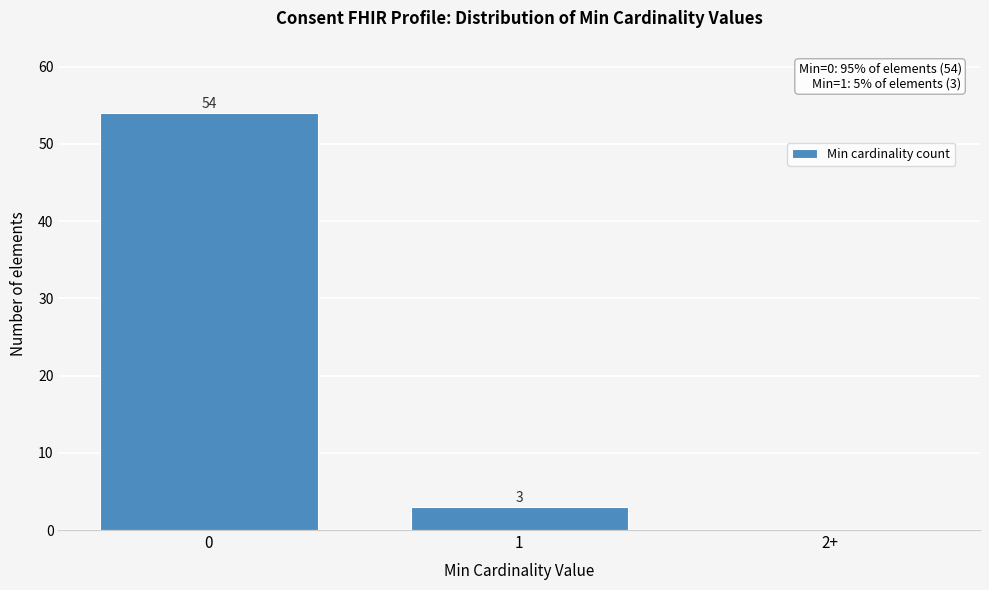

Reading left to right, extract all data points from this chart.

0=54	1=3	2+=0